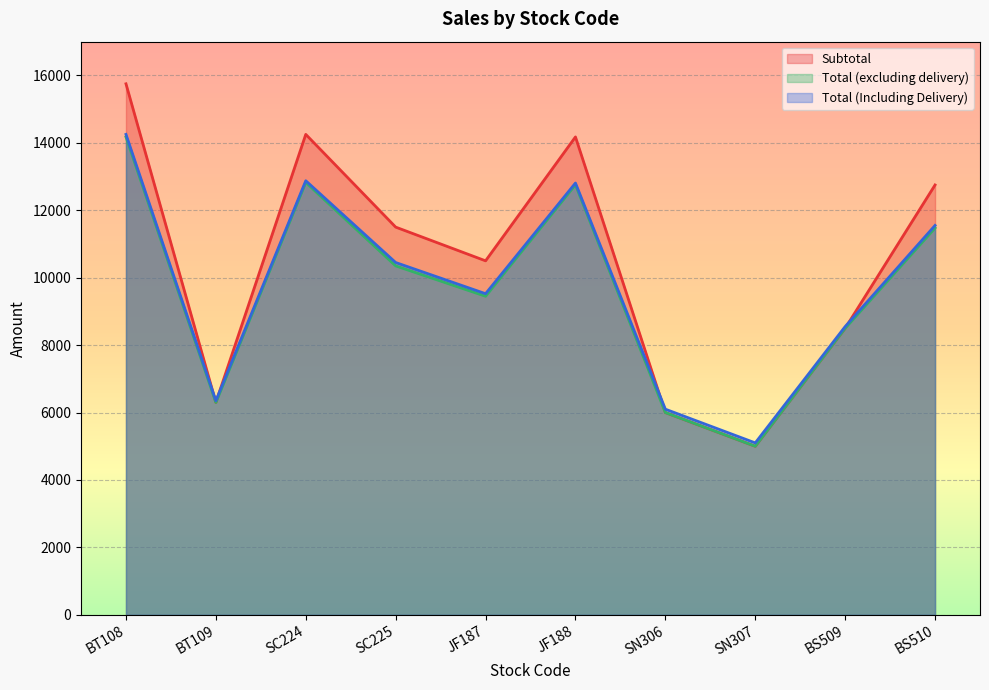

Which series has the widest spread of values?

Subtotal